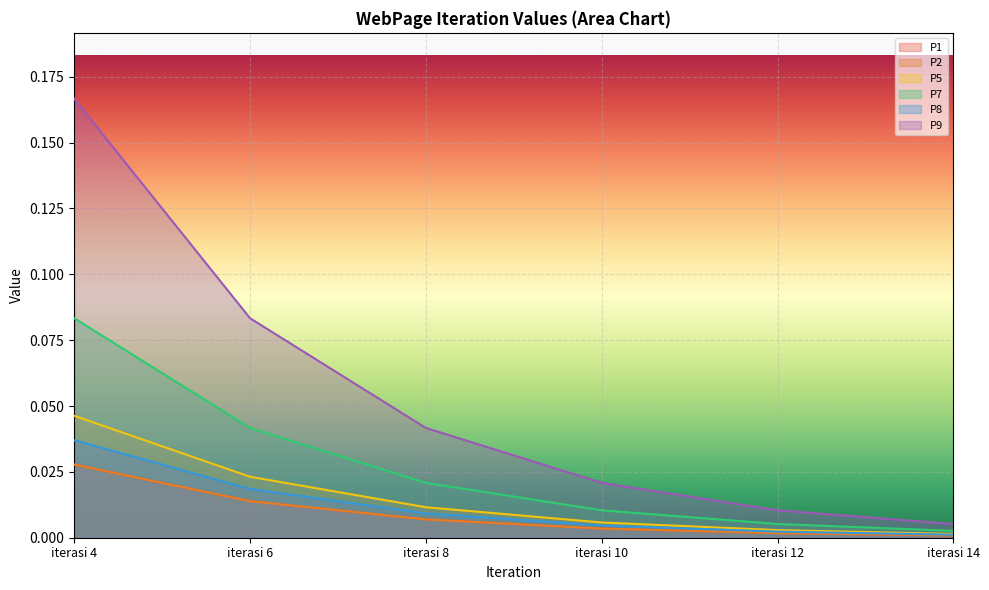

Which series has the largest total across all categories?

P9